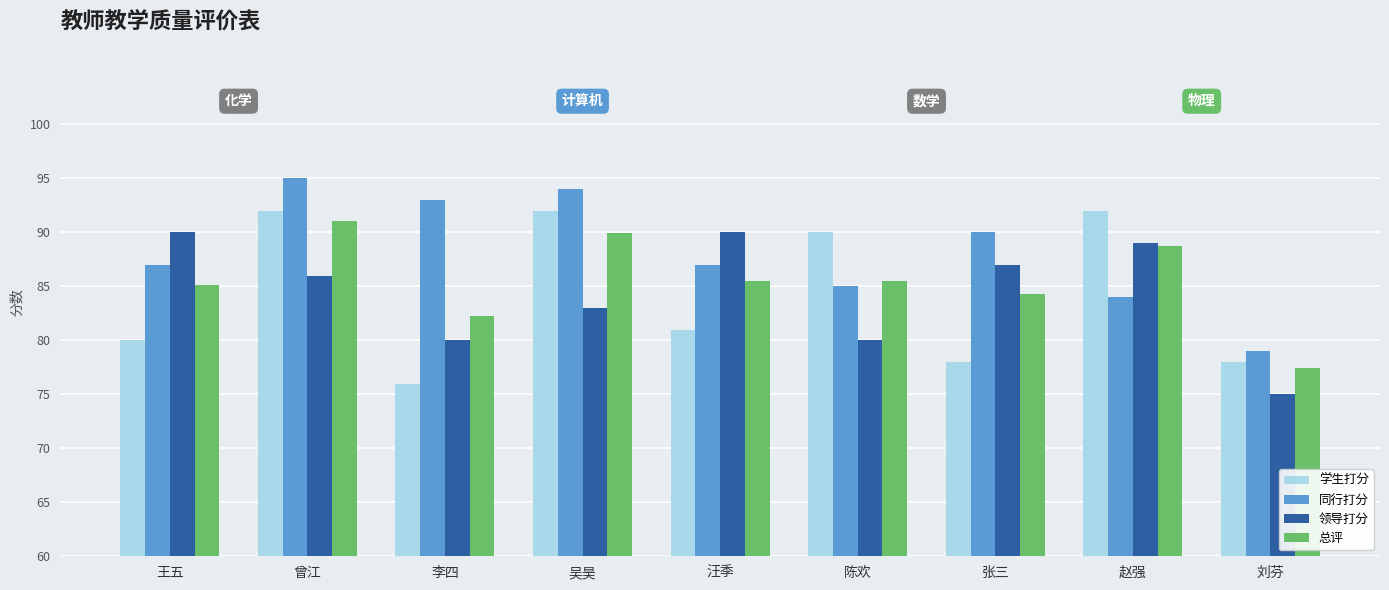

Between 吴昊 and 赵强, which series saw the biggest shift?

同行打分